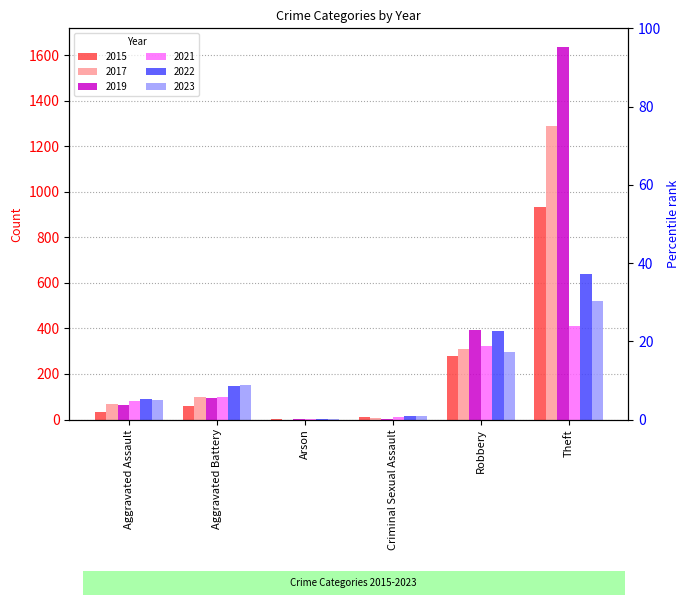

Where is 2015 nearest to the value 469?

Robbery